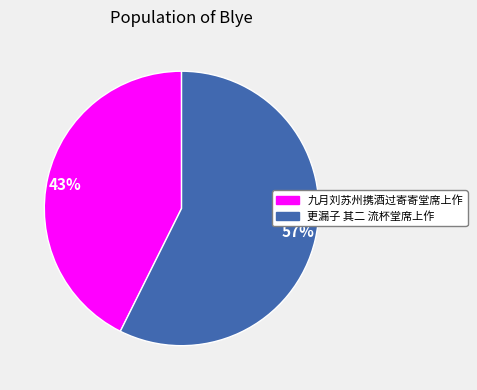

Rank the categories by value from highest to lowest.

57%, 43%